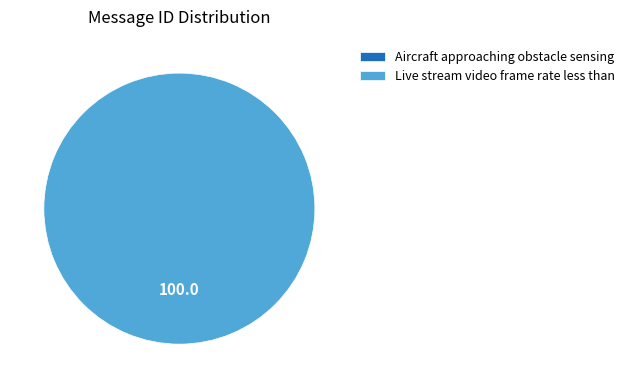

How many slices are in this pie chart?

2